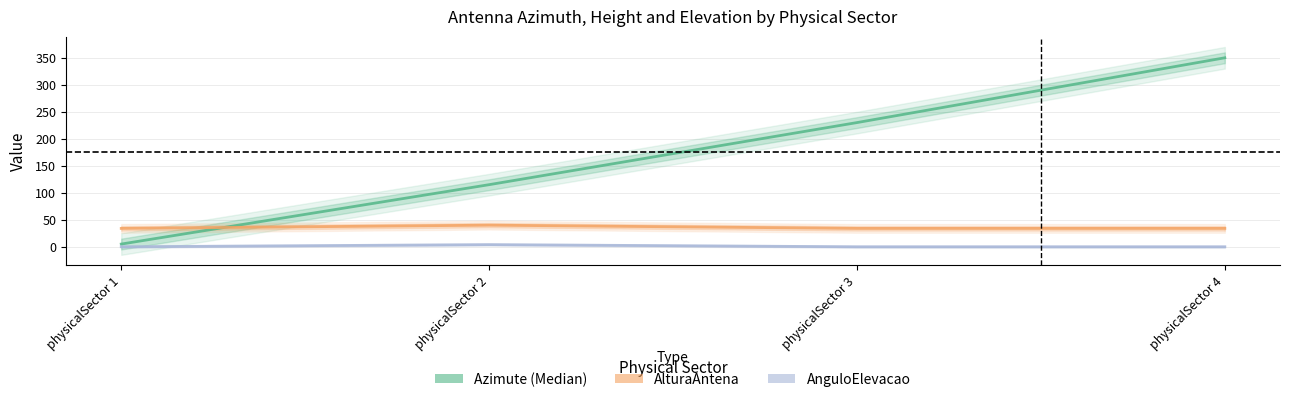

In AlturaAntena, how many points are higher than both neighbors (excluding endpoints)?

1